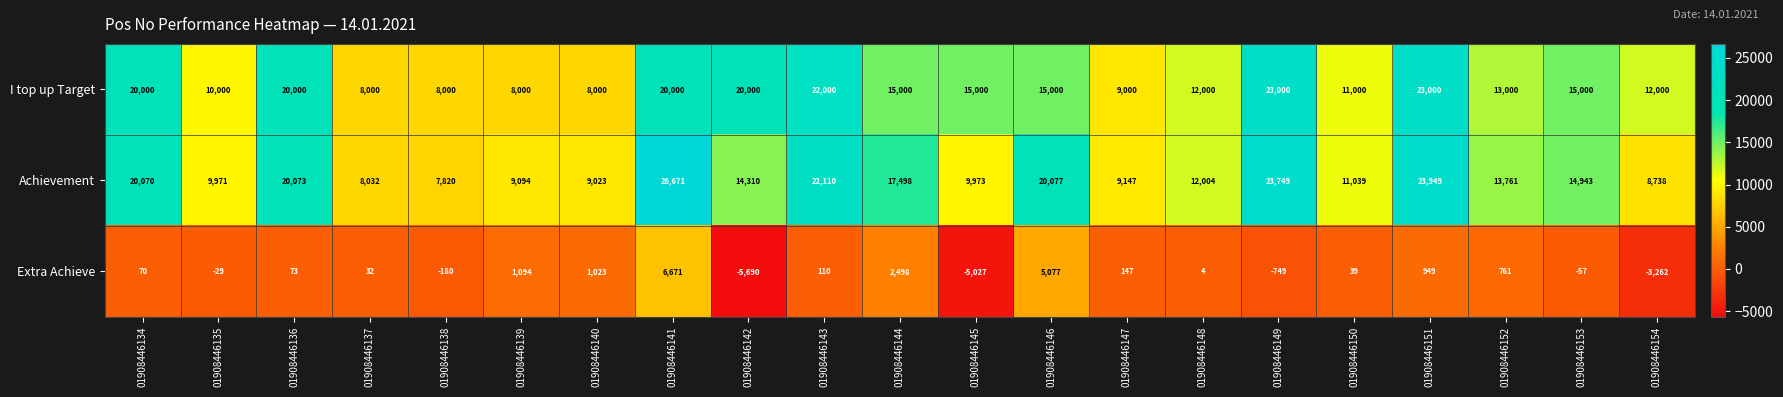

Is it true that Extra Achieve equals 4 at 01908446148?

True